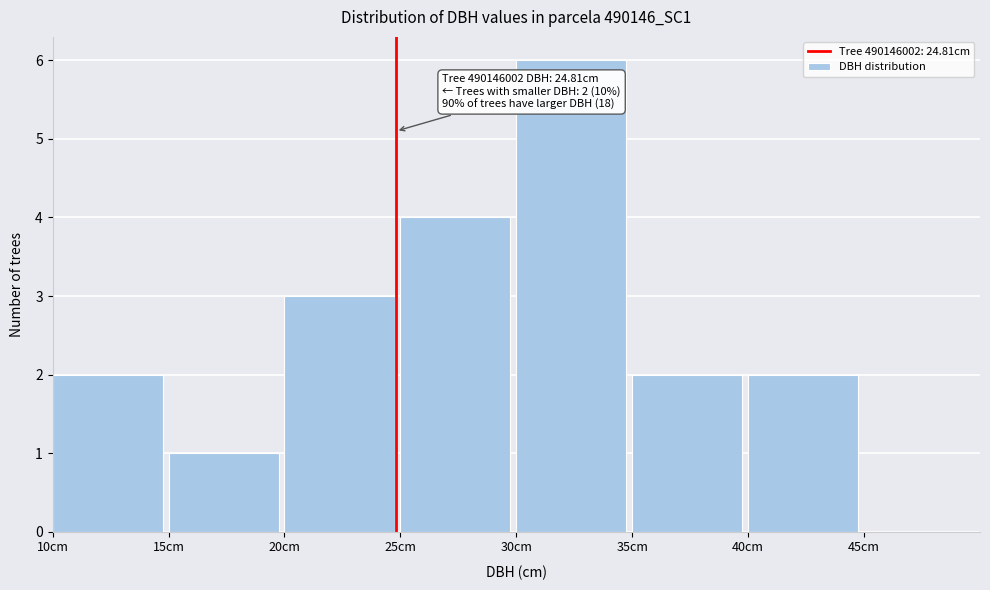

Which range on the x-axis has the tallest bar?

30 to 35